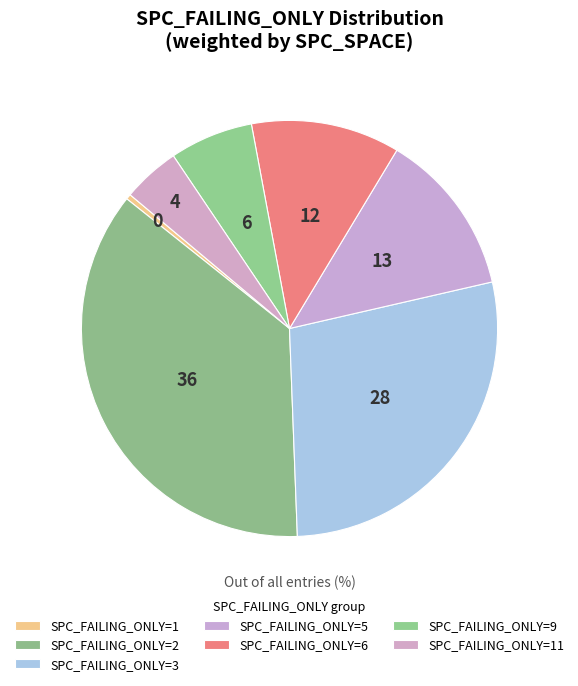

Count the number of slices in the pie.

7